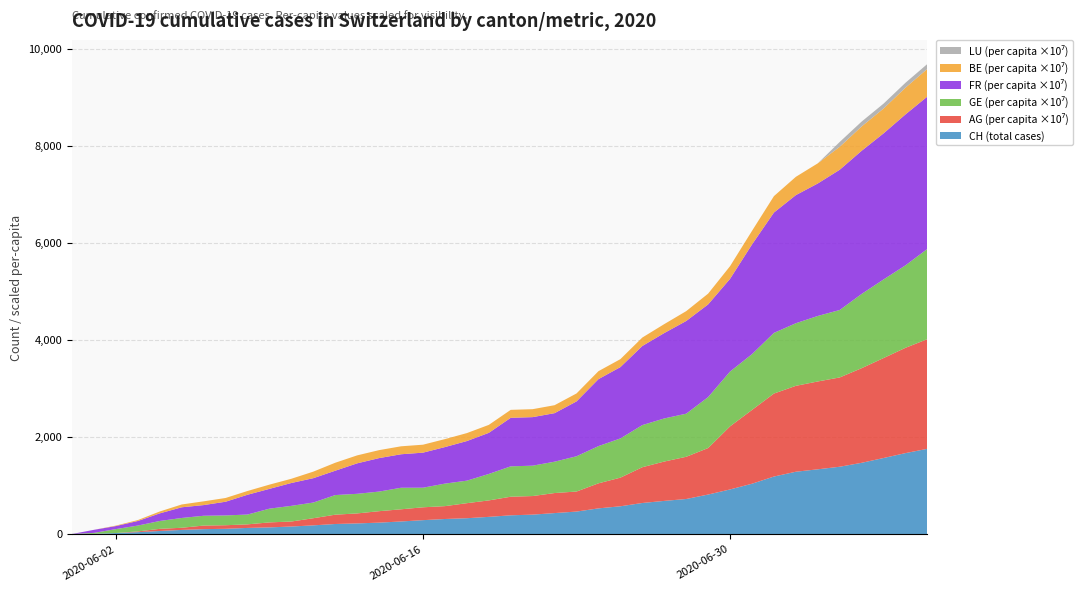

Does the chart have visible grid lines?

Yes